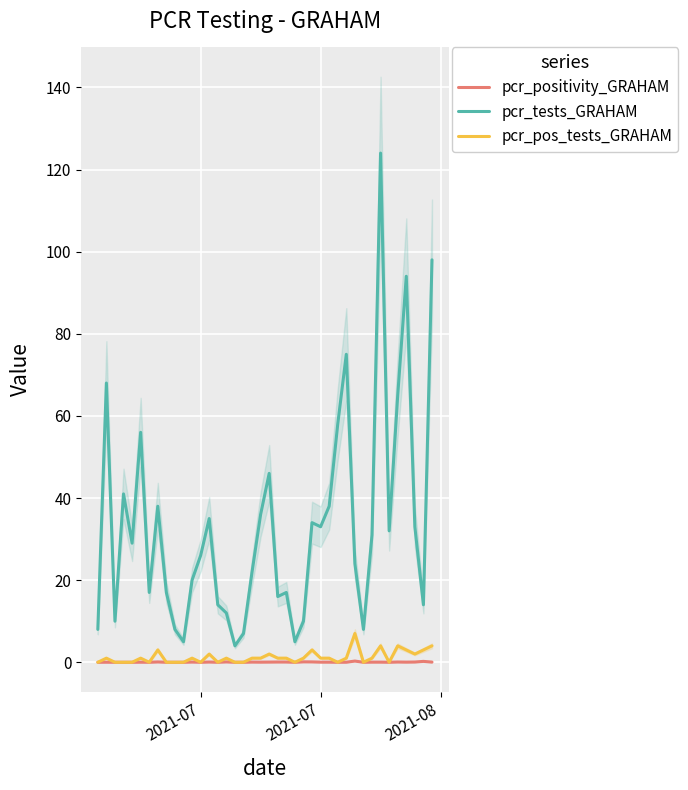

Which series has the widest spread of values?

pcr_tests_GRAHAM